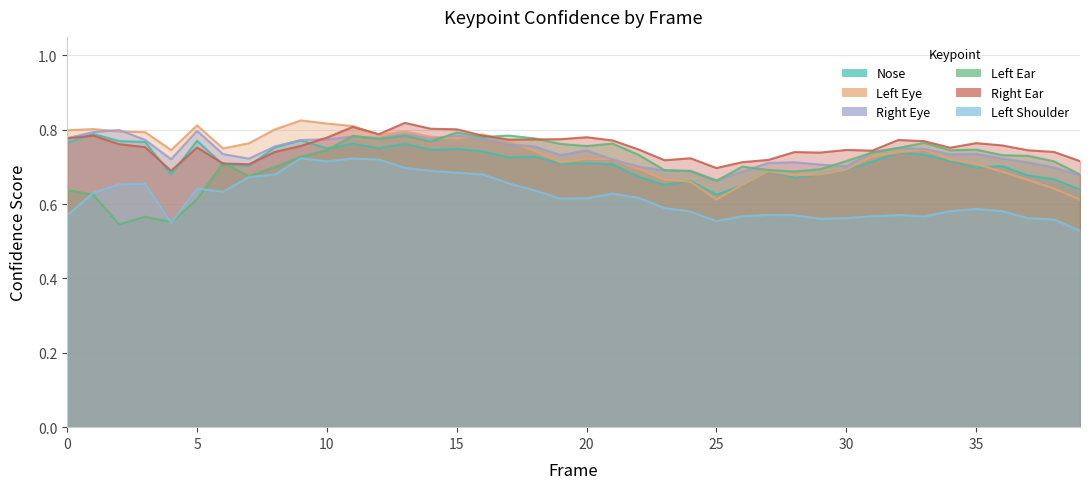

What is the greatest value displayed?

0.8